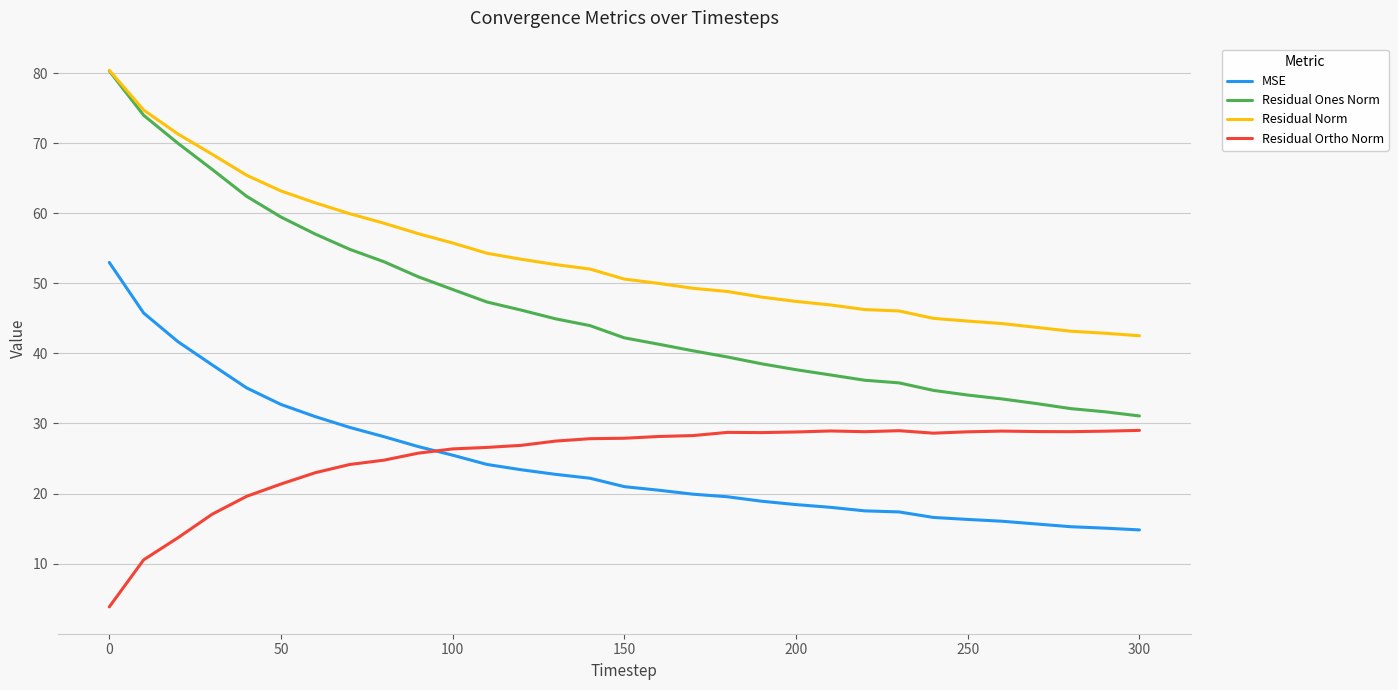

True or false: Residual Ones Norm and Residual Ortho Norm cross at least once.

False